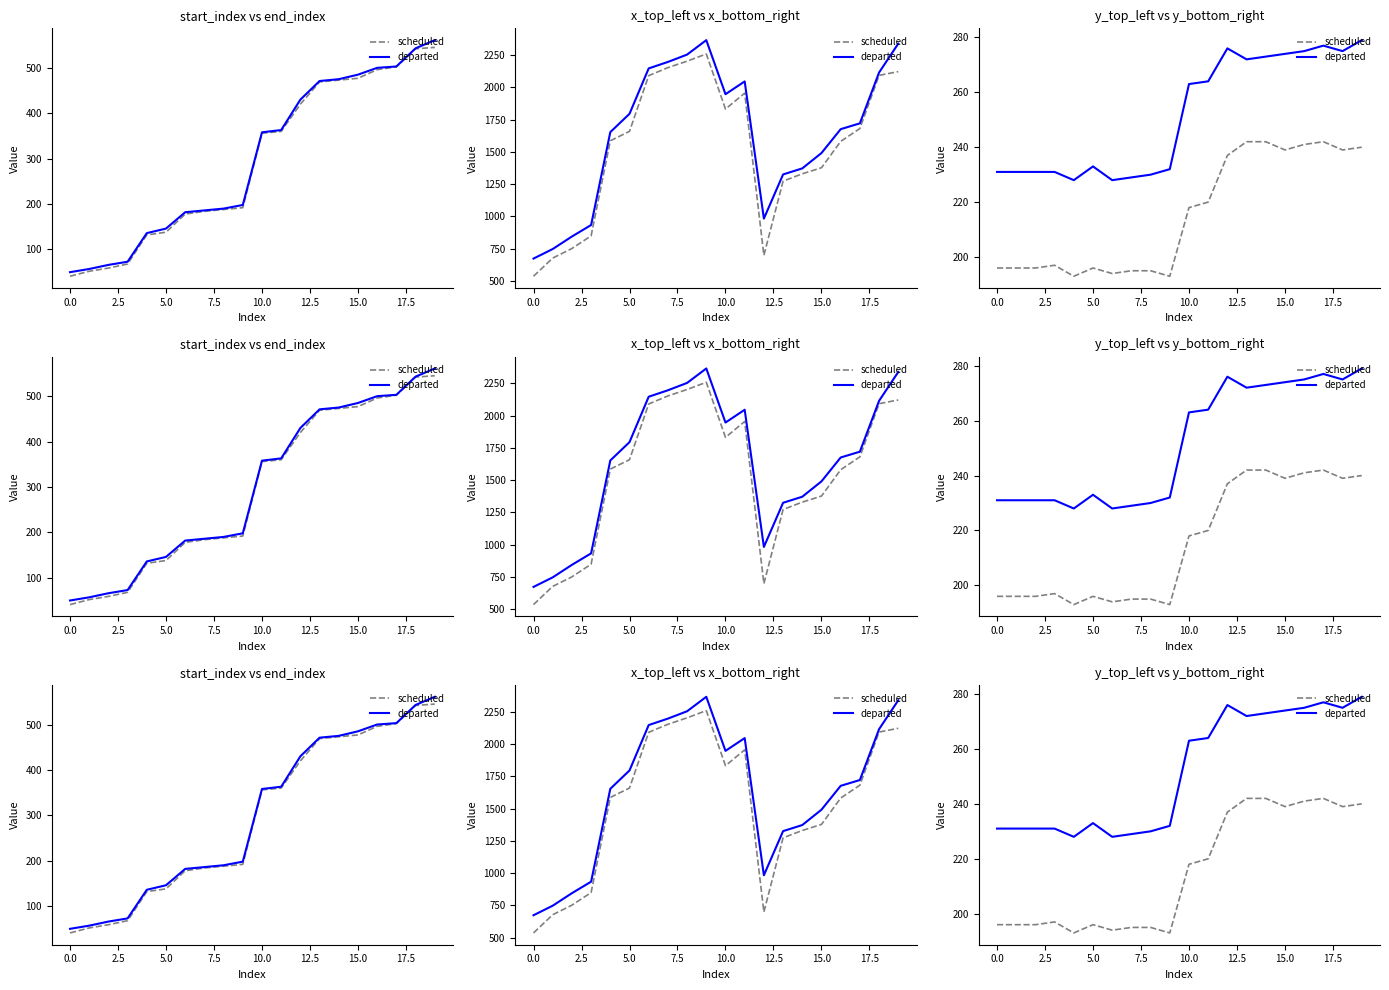

What is the label of the 12th point from the right?

17.5